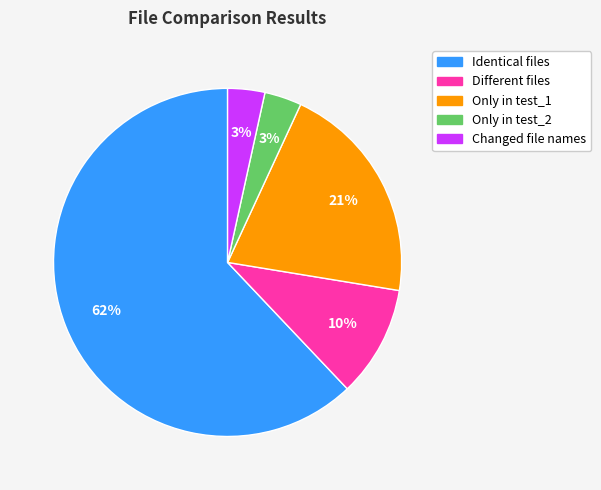

What is the majority slice?

Identical files